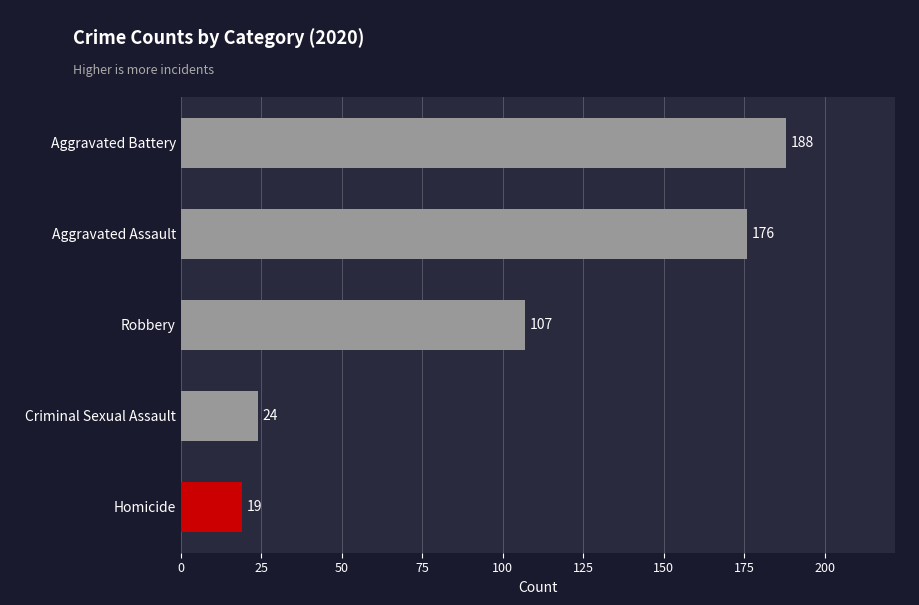

At which label is the value closest to 103?

Robbery